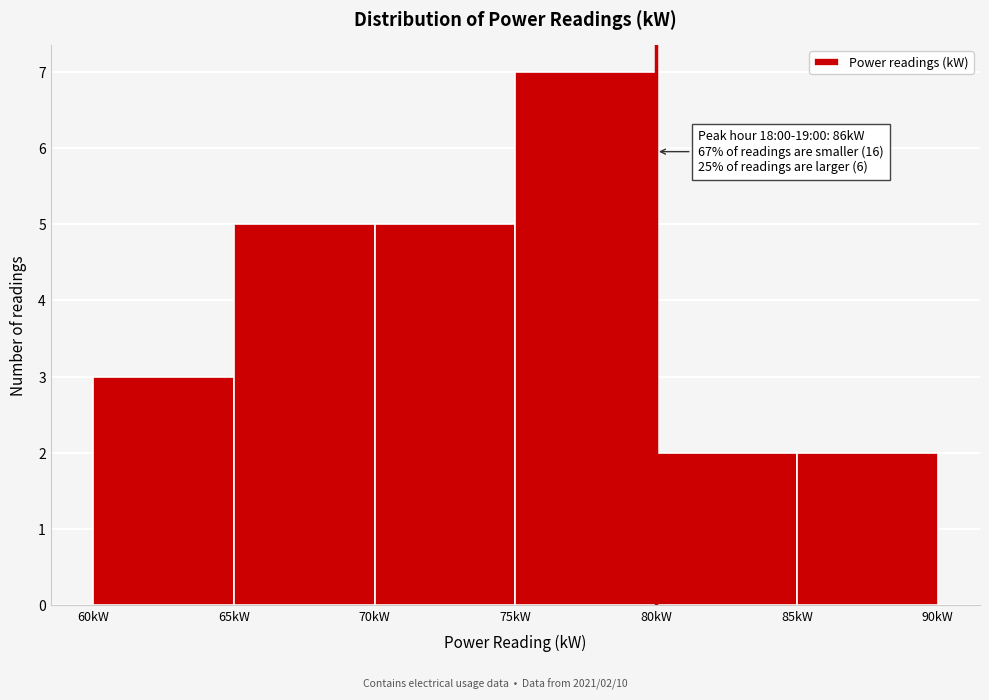

Over which range of the x-axis is the bar tallest?

75 to 80